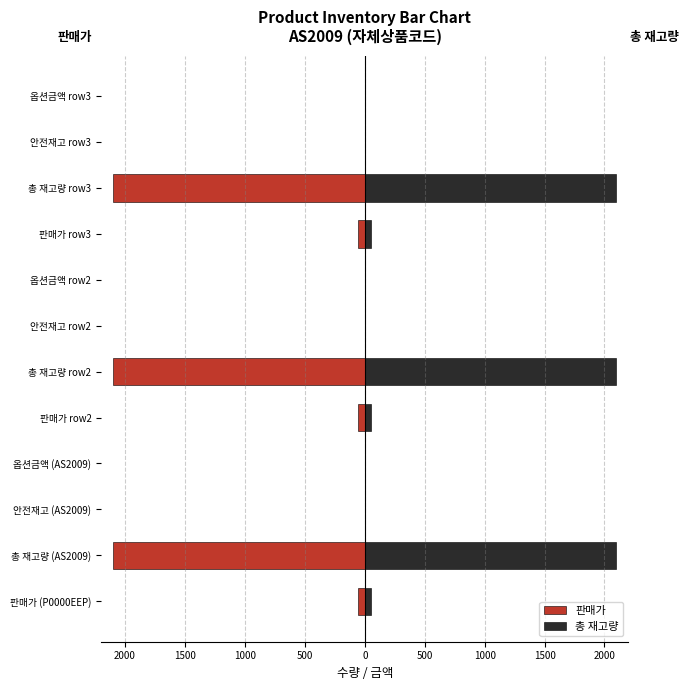

How many series are shown in this chart?

2